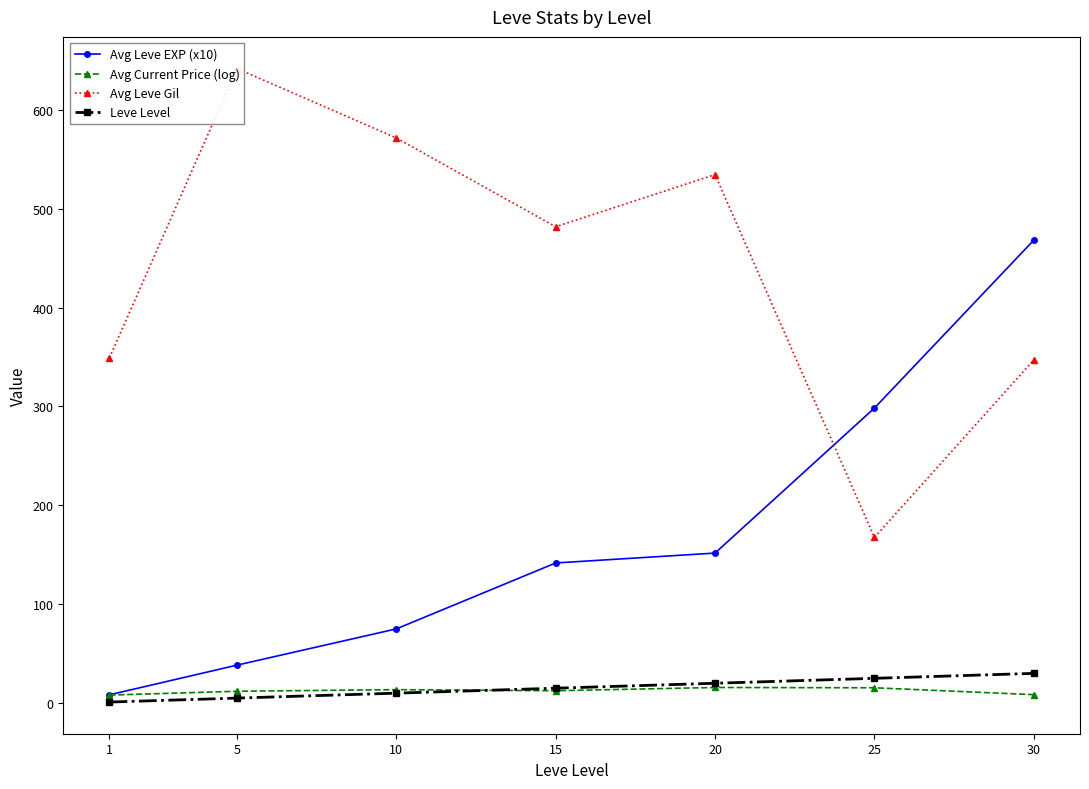

Reading left to right, transcribe all the data shown in this chart.

Avg Leve EXP (x10): 8.3	38.3	75.0	141.7	151.7	298.3	468.2
Avg Current Price (log): 8.0	11.9	13.5	12.4	15.7	15.4	8.5
Avg Leve Gil: 349.2	641.7	571.5	481.7	534.5	167.5	347.0
Leve Level: 1.0	5.0	10.0	15.0	20.0	25.0	30.0